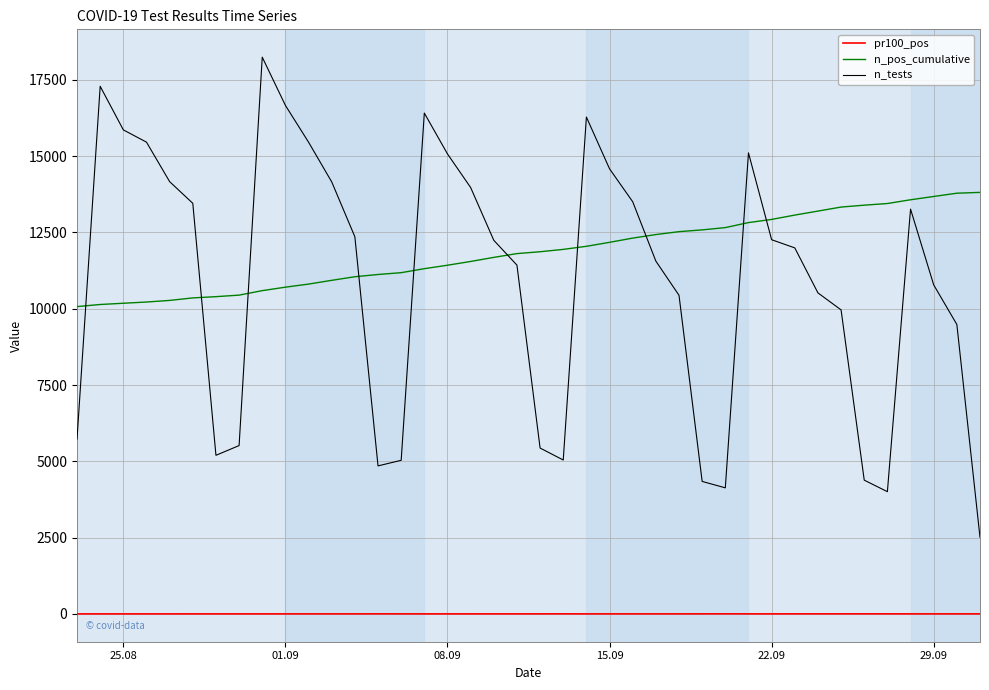

True or false: n_pos_cumulative and pr100_pos cross at least once.

False